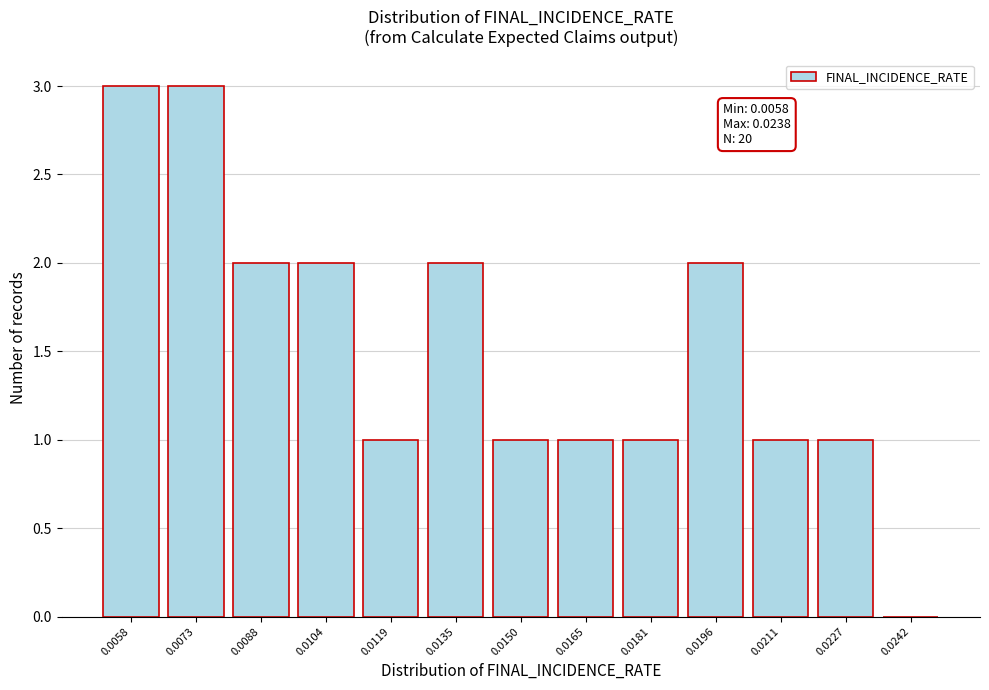

Reading left to right, transcribe all the data shown in this chart.

0.0058=3	0.0073=3	0.0088=2	0.0104=2	0.0119=1	0.0135=2	0.0150=1	0.0165=1	0.0181=1	0.0196=2	0.0211=1	0.0227=1	0.0242=0